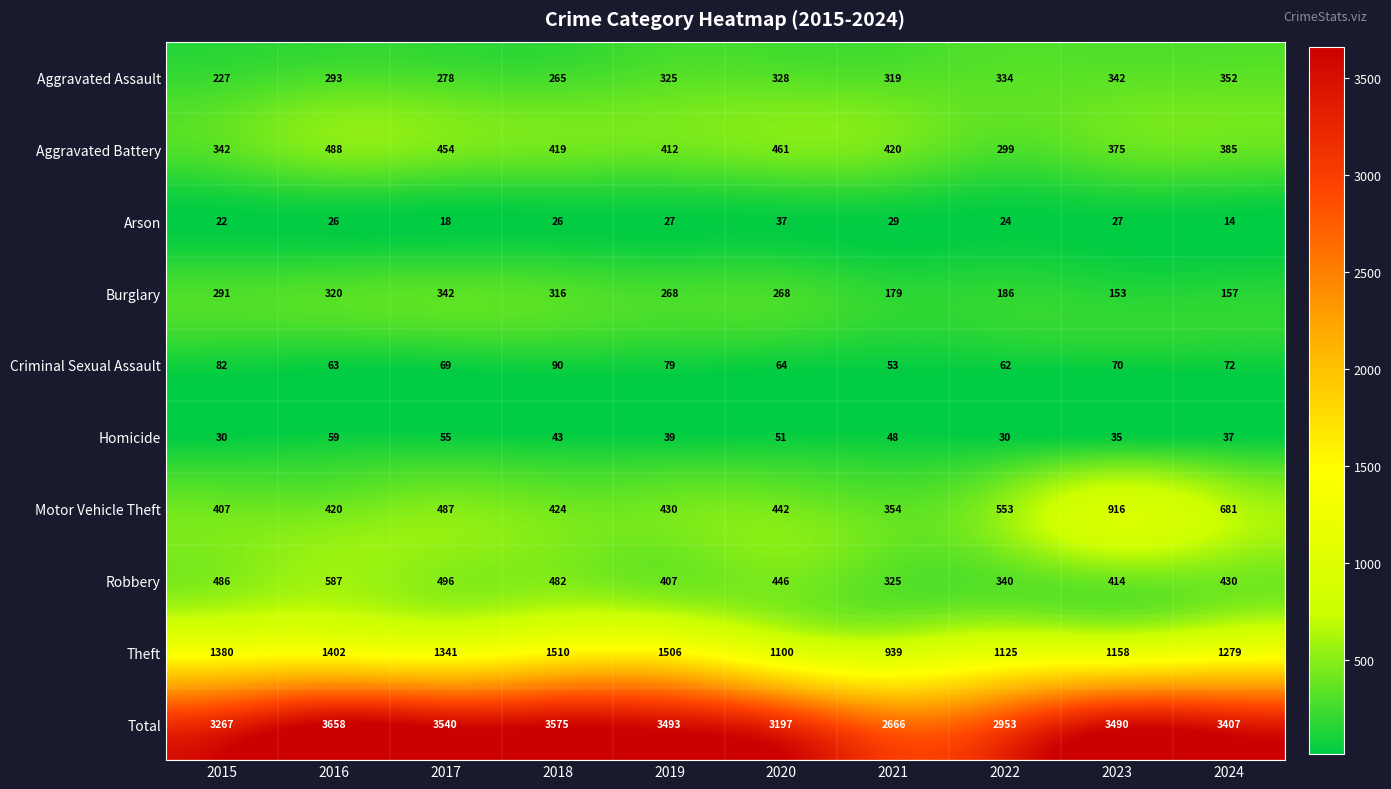

What is the sum of the Theft values at 2024 and 2023?

2437